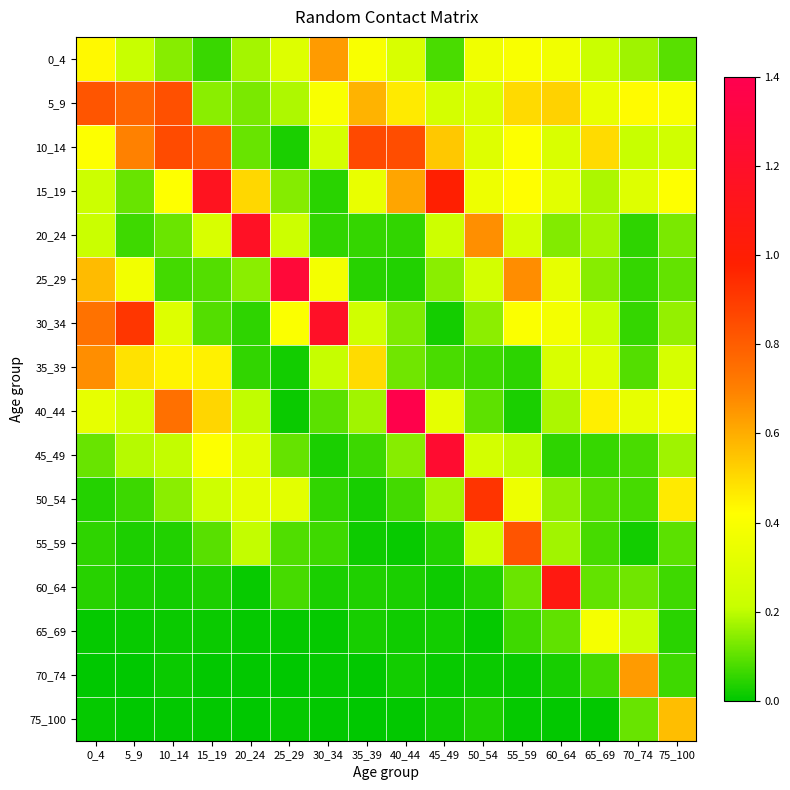

Which has a higher value, 45_49 or 55_59?

55_59